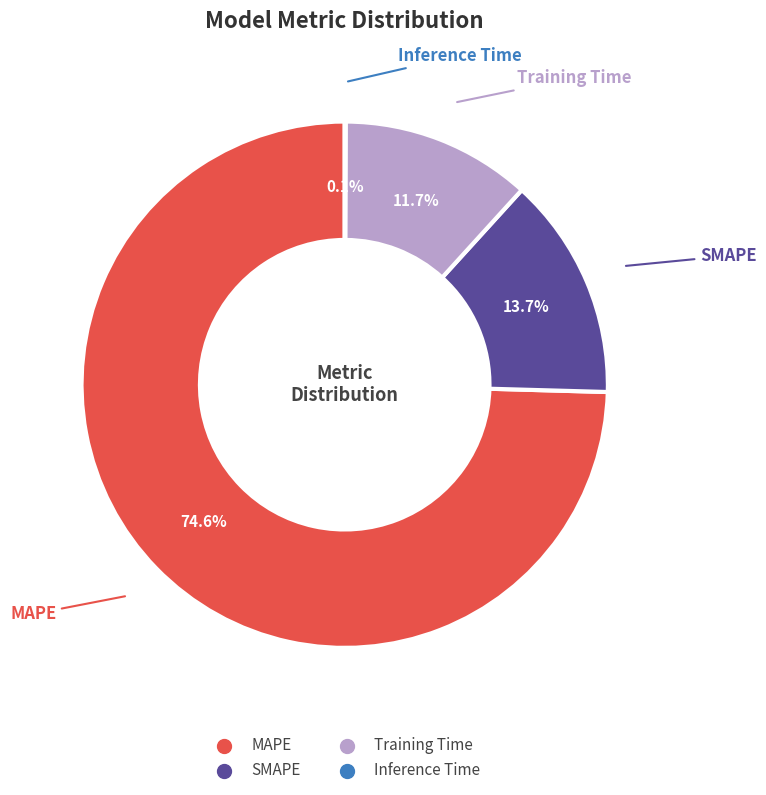

What percentage is NOT represented by SMAPE?

86.3%